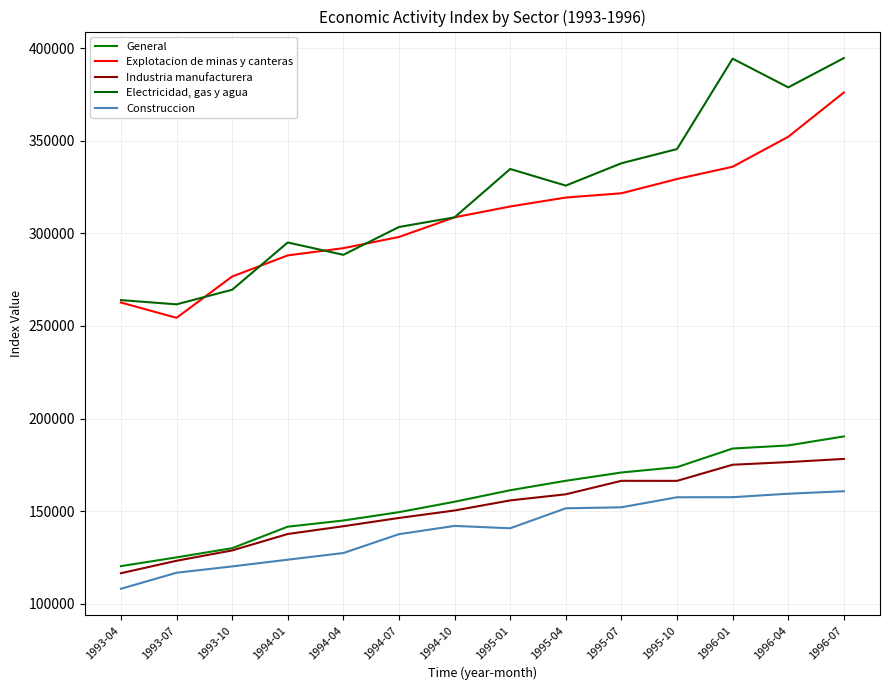

What position from the right is 1994-01?

11